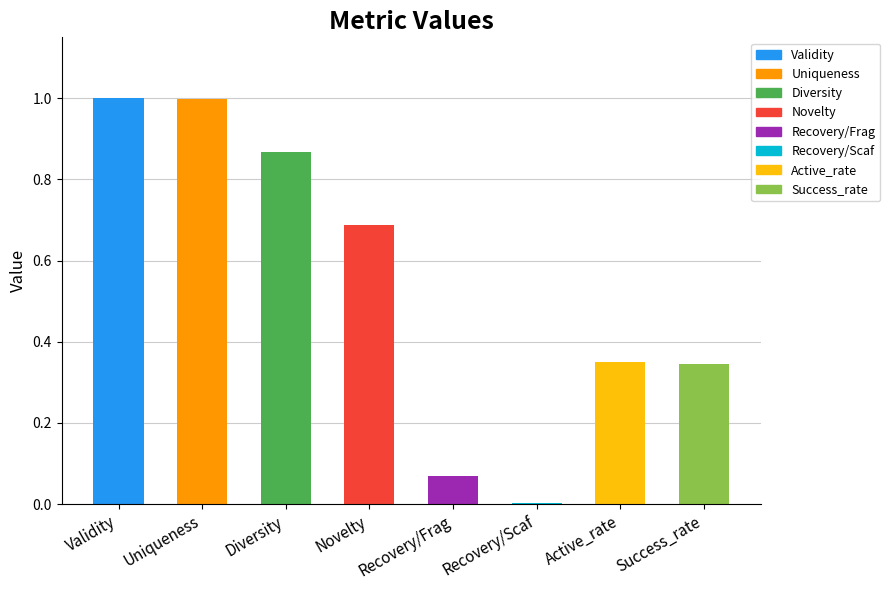

What is the sum of all values?

4.3